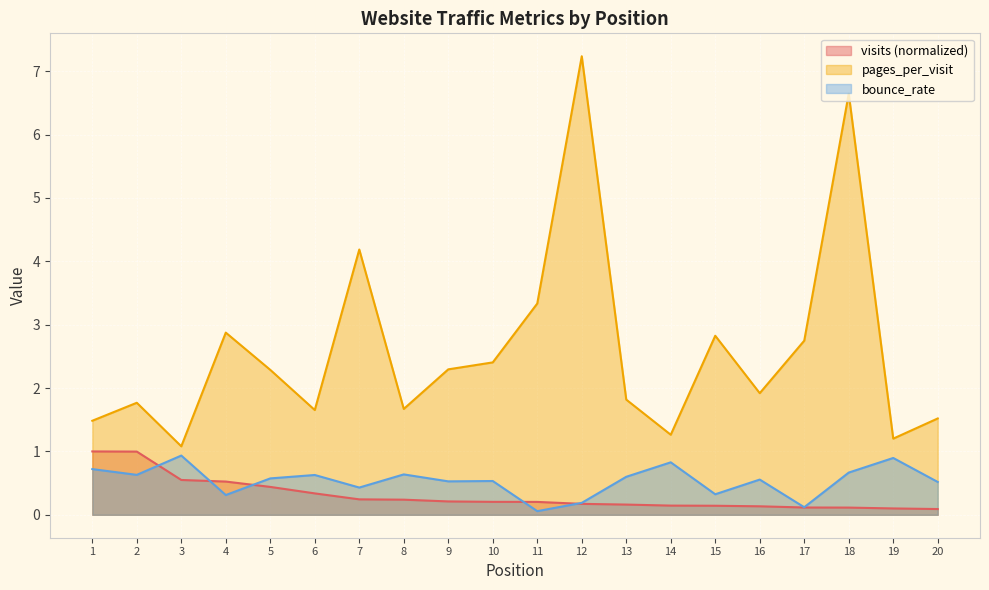

What is the difference between the maximum and second lowest values in the bounce_rate series?

0.8